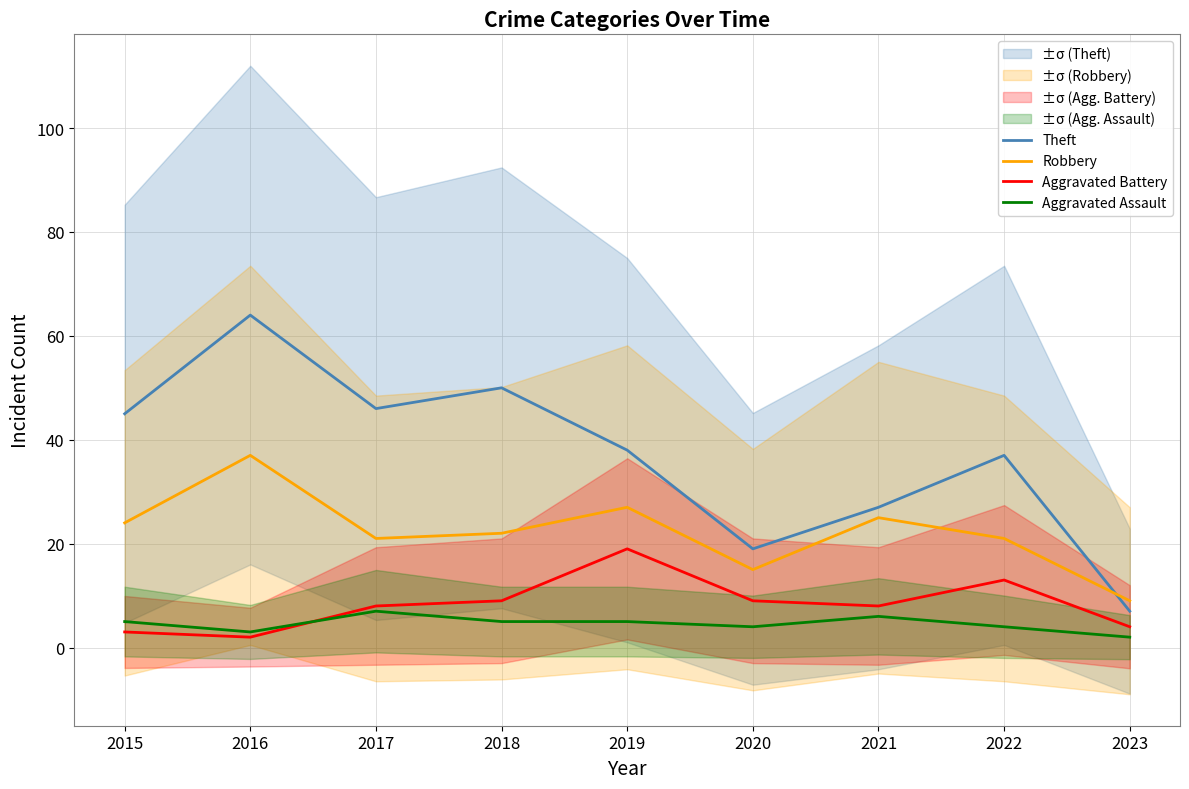

What is the average value of the Aggravated Assault series?

5